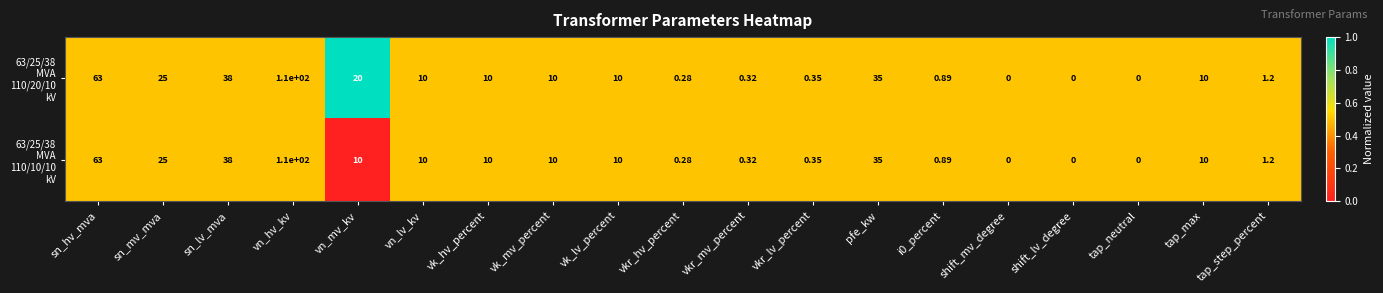

At which category is the sum across all series the highest?

vn_hv_kv